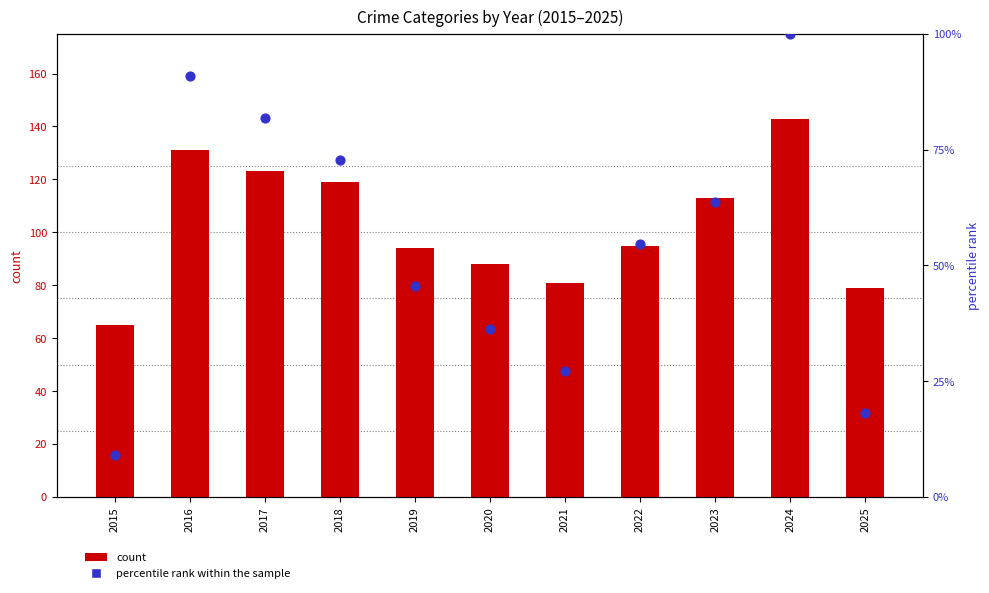

What are all the series names shown in the legend?

count, percentile rank within the sample